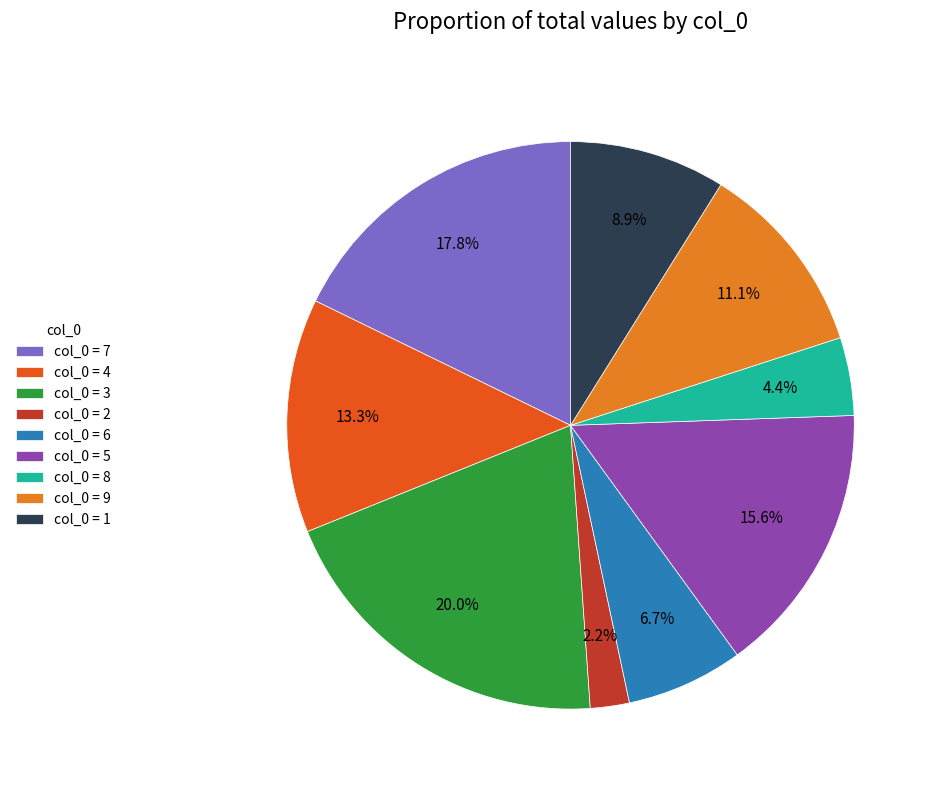

What is the ratio of the value at col_0 = 7 to the value at col_0 = 3?

0.9